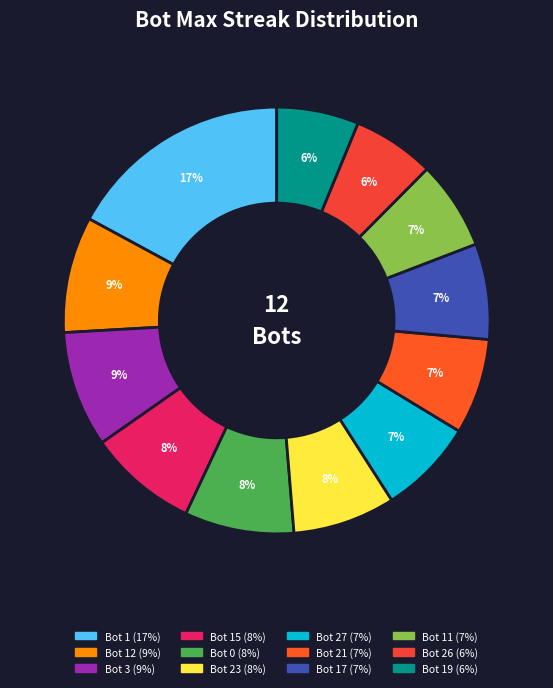

Is there any slice that represents more than half of the pie?

No